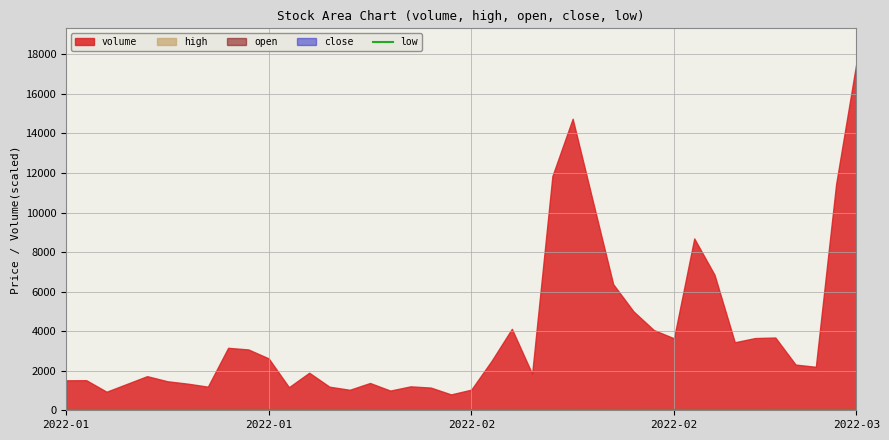

True or false: the data has more than 2 interior local peaks.

True